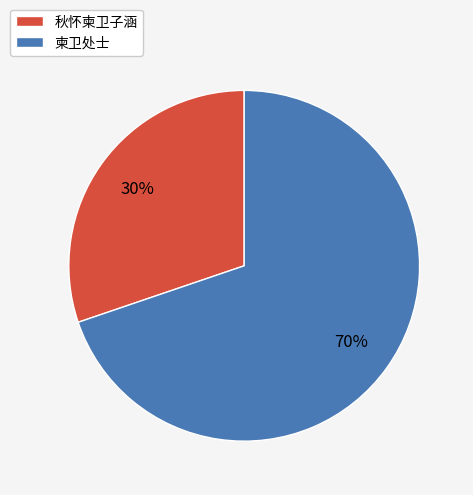

To the nearest percent, what is the combined percentage of 柬卫处士 and 秋怀柬卫子涵?

100%